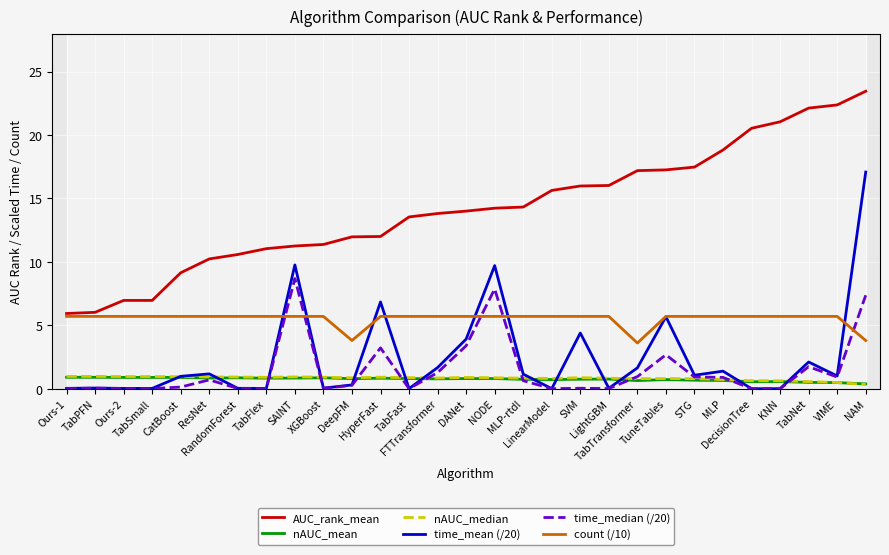

At which category is the sum across all series the highest?

NAM